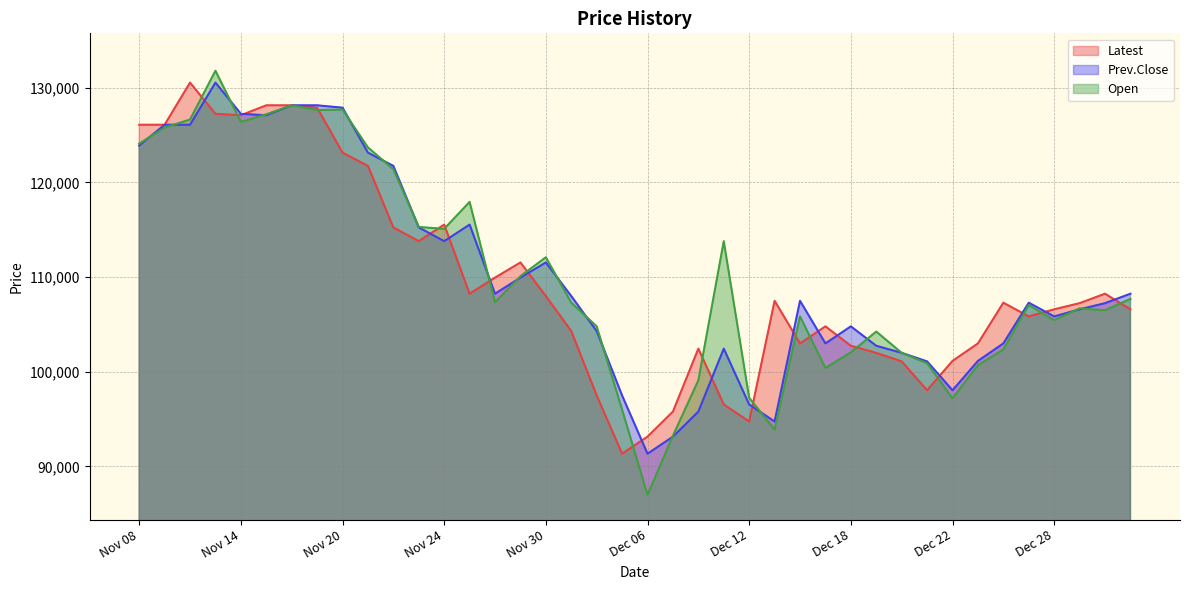

Reading right to left, what are all the values shown in this chart?

Latest: 106600	108250	107250	106600	105850	107300	103000	101150	98050	101100	102000	102750	104800	103000	107500	94750	96550	102450	95800	93150	91350	97500	104300	108000	111550	109950	108250	115550	113800	115250	121750	123150	127900	128150	128150	127100	127250	130550	126100	126100
Prev.Close: 108250	107250	106600	105850	107300	103000	101150	98050	101100	102000	102750	104800	103000	107500	94750	96550	102450	95800	93150	91350	97500	104300	108000	111550	109950	108250	115550	113800	115250	121750	123150	127900	128150	128150	127100	127250	130550	126100	126100	123900
Open: 107700	106500	106700	105450	107050	102350	100700	97200	100900	102000	104250	102050	100400	105850	93900	97250	113800	99100	93250	87000	96000	104800	107300	112100	110100	107350	117950	115100	115300	121400	123700	127700	127650	128150	127200	126400	131800	126650	125800	124100